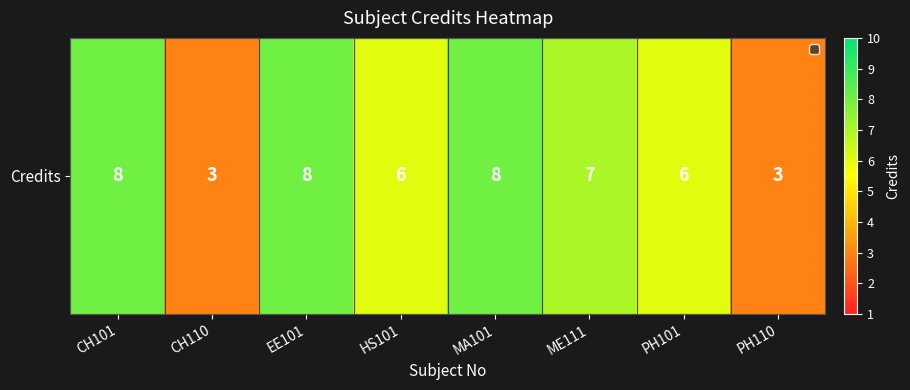

Count the number of data series in this chart.

1